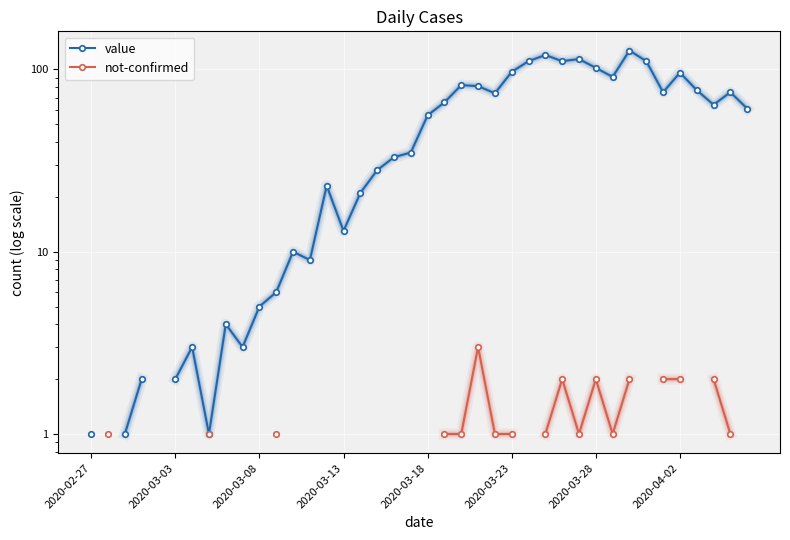

Which series changed the most between 2020-02-27 and 2020-03-28?

value